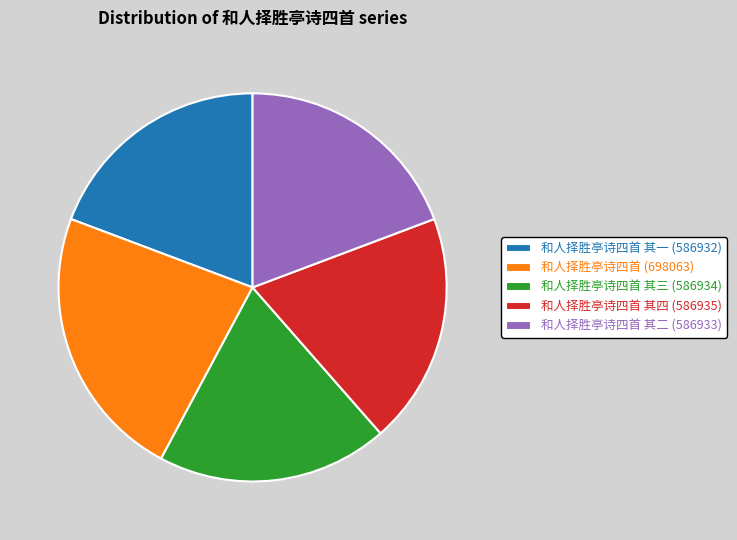

The 和人择胜亭诗四首 其四 (586935) slice represents 19% of the pie. True or false?

True